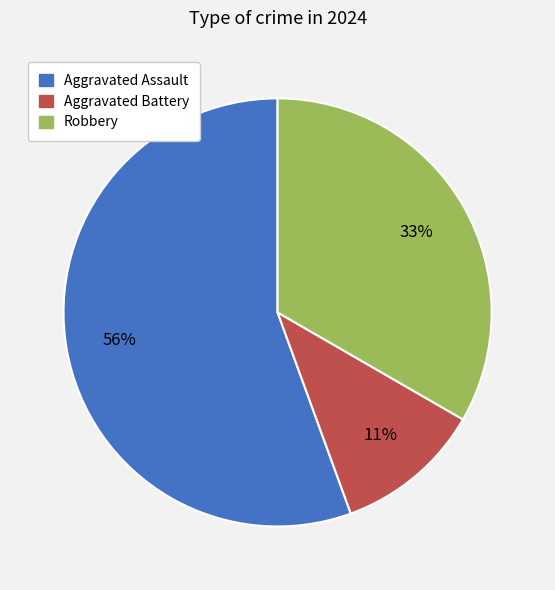

True or false: Robbery accounts for 33% of the total.

True